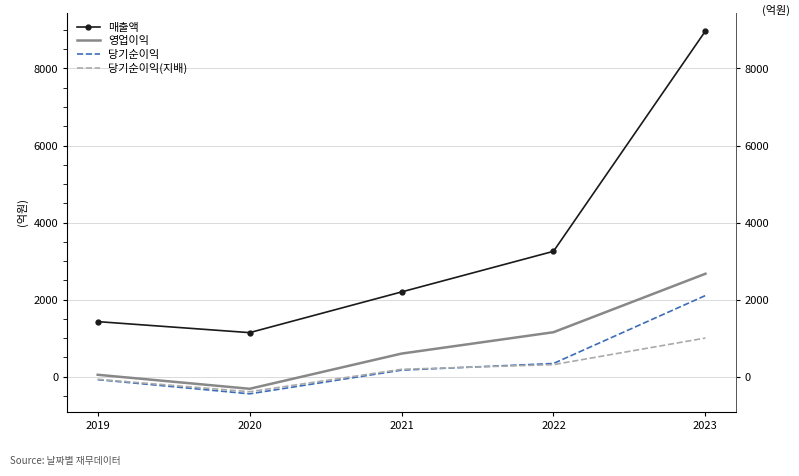

Reading right to left, extract all data points from this chart.

매출액: 2023=8973	2022=3253	2021=2198	2020=1141	2019=1427
영업이익: 2023=2670	2022=1152	2021=597	2020=-317	2019=47
당기순이익: 2023=2104	2022=340	2021=167	2020=-448	2019=-80
당기순이익(지배): 2023=1001	2022=310	2021=189	2020=-393	2019=-70